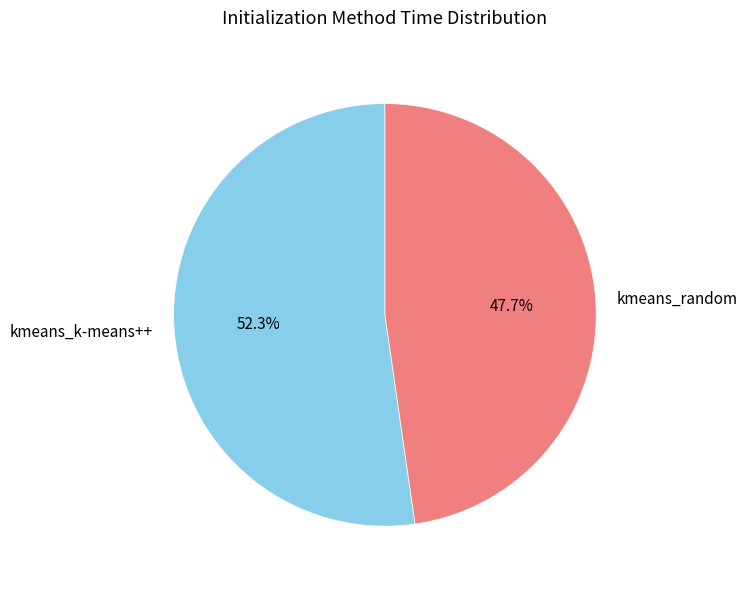

Between kmeans_k-means++ and kmeans_random, which is larger?

kmeans_k-means++